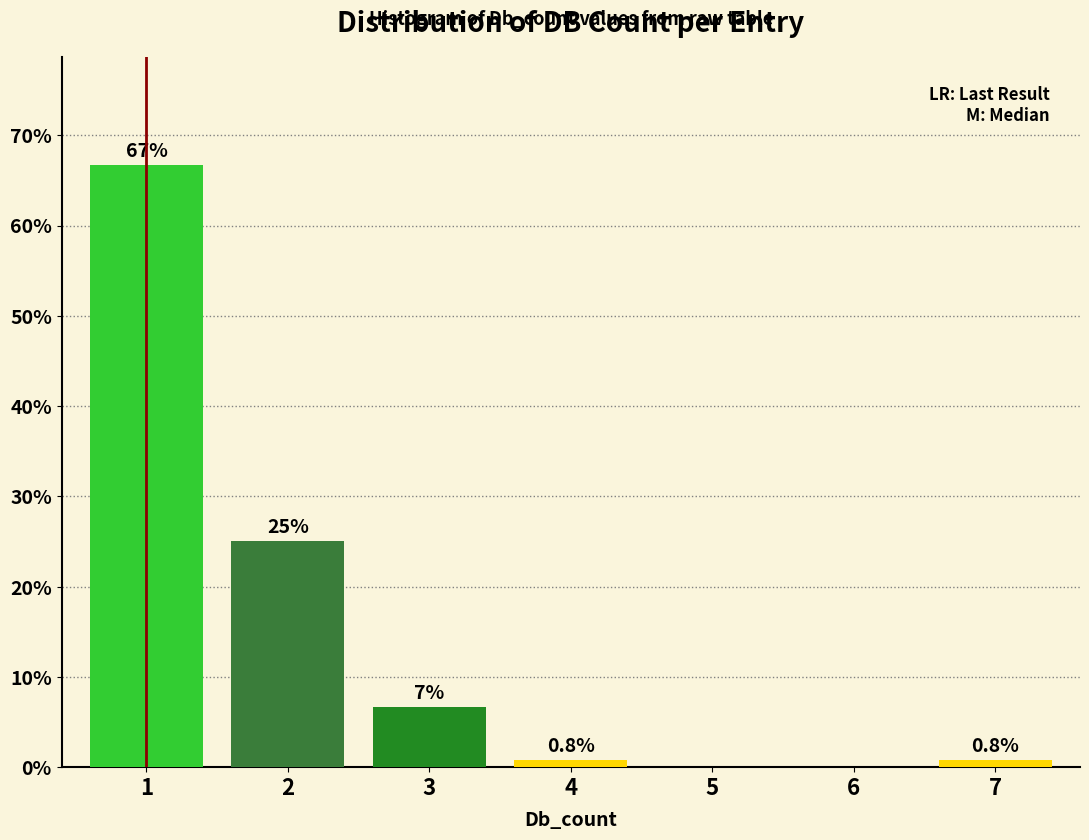

Reading right to left, transcribe all the data shown in this chart.

7=0.8	6=0.0	5=0.0	4=0.8	3=6.7	2=25.0	1=66.7